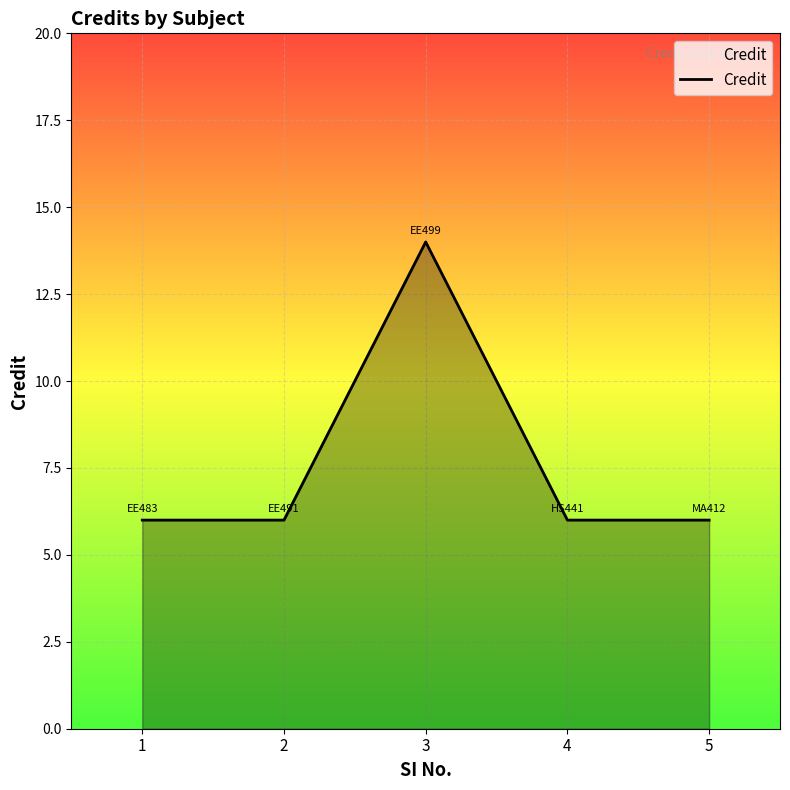

What is the difference between the maximum and minimum values?

8